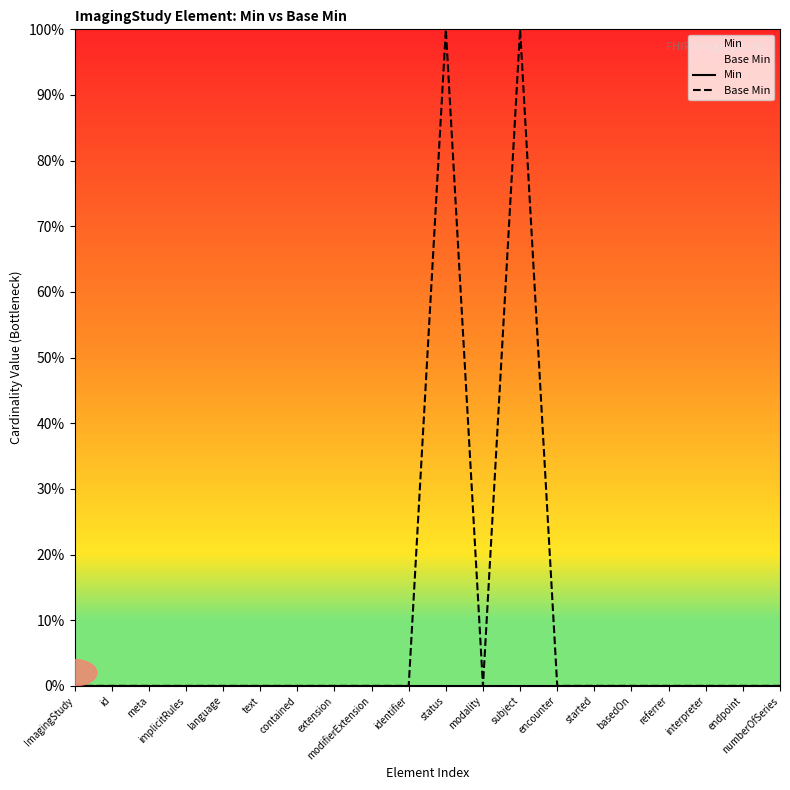

List the labels in order of Base Min value, largest first.

status, subject, ImagingStudy, id, meta, implicitRules, language, text, contained, extension, modifierExtension, identifier, modality, encounter, started, basedOn, referrer, interpreter, endpoint, numberOfSeries